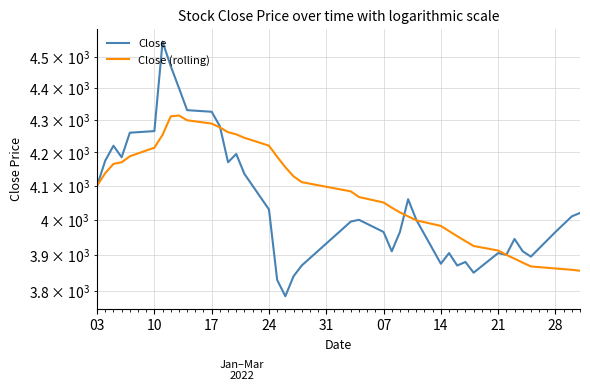

What is the value of the Close (rolling) point at the 9th from the left?

4313.3